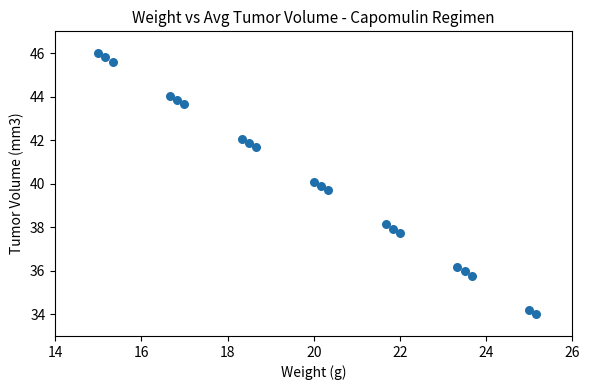

What is the range of X values (max minus min)?

10.2